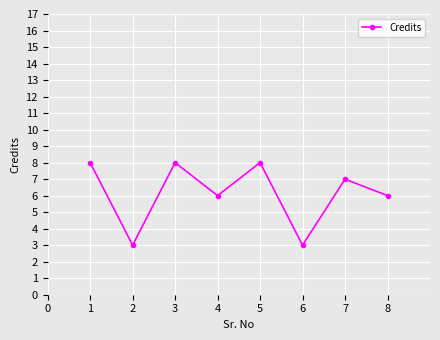

What is the average value?

6